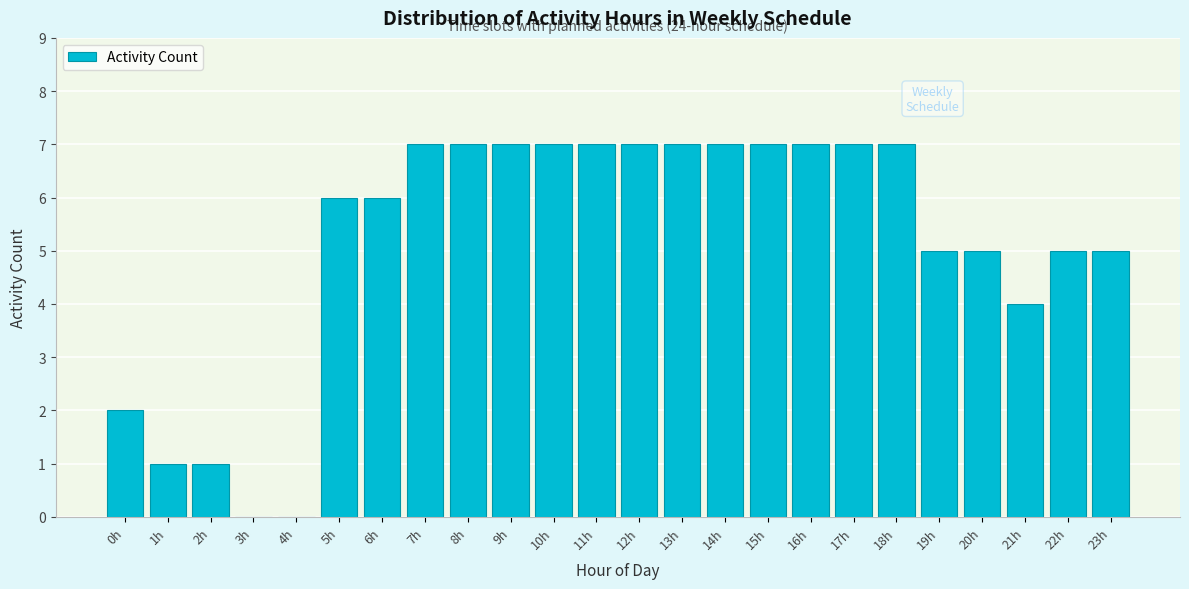

Reading right to left, what are all the values shown in this chart?

23h=5	22h=5	21h=4	20h=5	19h=5	18h=7	17h=7	16h=7	15h=7	14h=7	13h=7	12h=7	11h=7	10h=7	9h=7	8h=7	7h=7	6h=6	5h=6	4h=0	3h=0	2h=1	1h=1	0h=2